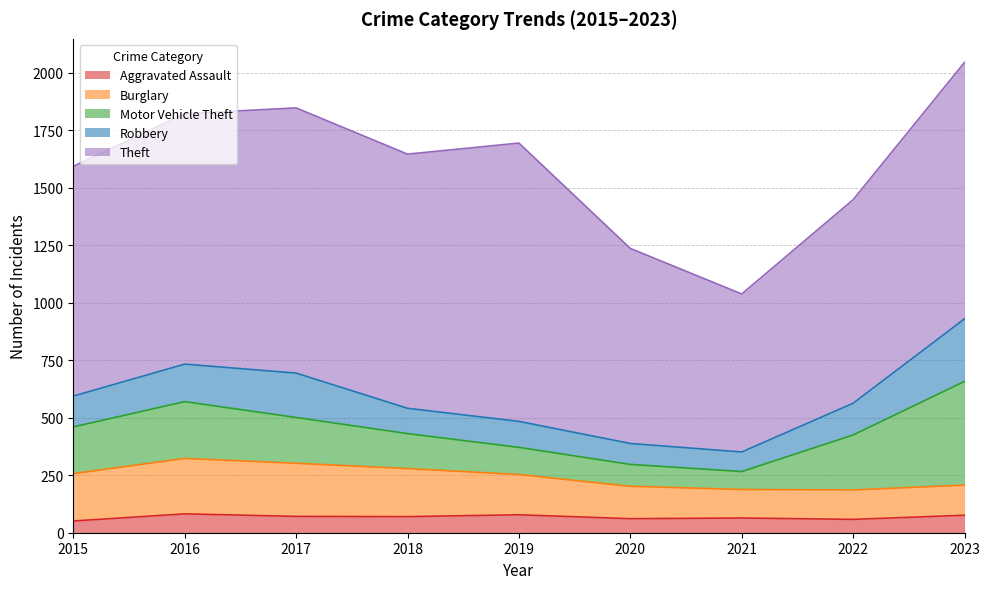

Reading right to left, what are all the values shown in this chart?

Aggravated Assault: 2023=76	2022=58	2021=64	2020=61	2019=78	2018=70	2017=71	2016=82	2015=51
Burglary: 2023=131	2022=128	2021=124	2020=141	2019=175	2018=209	2017=231	2016=241	2015=206
Motor Vehicle Theft: 2023=451	2022=239	2021=78	2020=95	2019=118	2018=152	2017=199	2016=247	2015=203
Robbery: 2023=272	2022=138	2021=85	2020=91	2019=113	2018=110	2017=193	2016=163	2015=134
Theft: 2023=1115	2022=885	2021=687	2020=848	2019=1210	2018=1105	2017=1153	2016=1089	2015=999